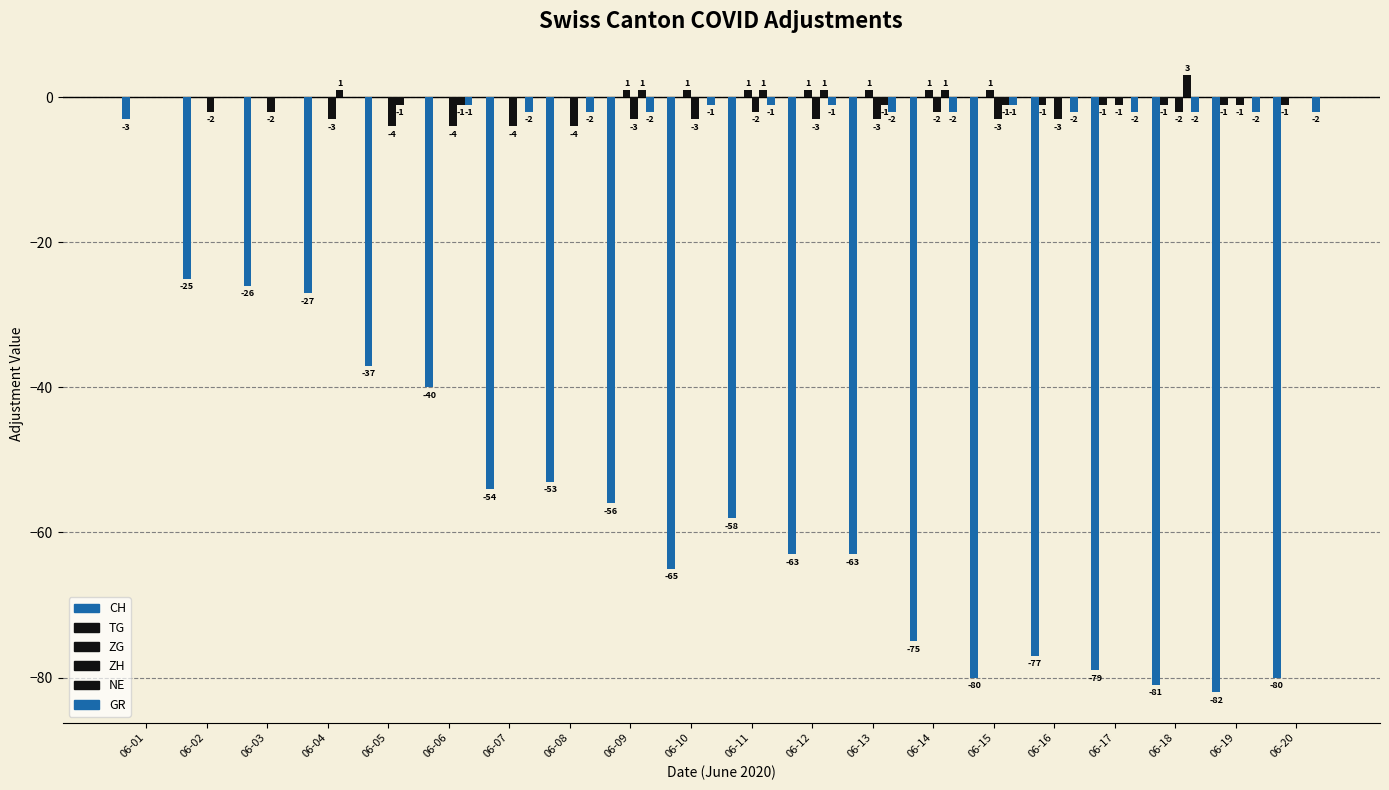

Where is GR nearest to the value -1?

06-06